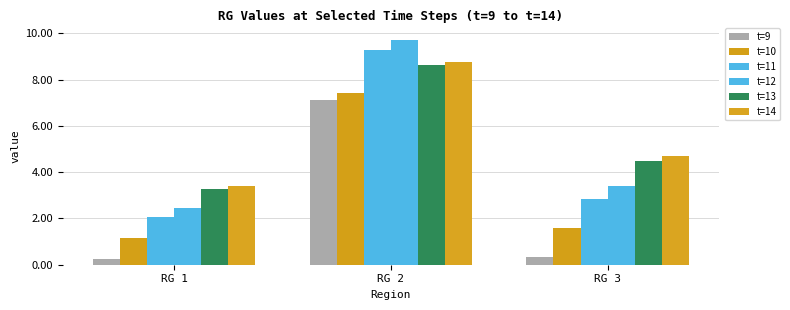

What is the minimum value shown in the chart?

0.3